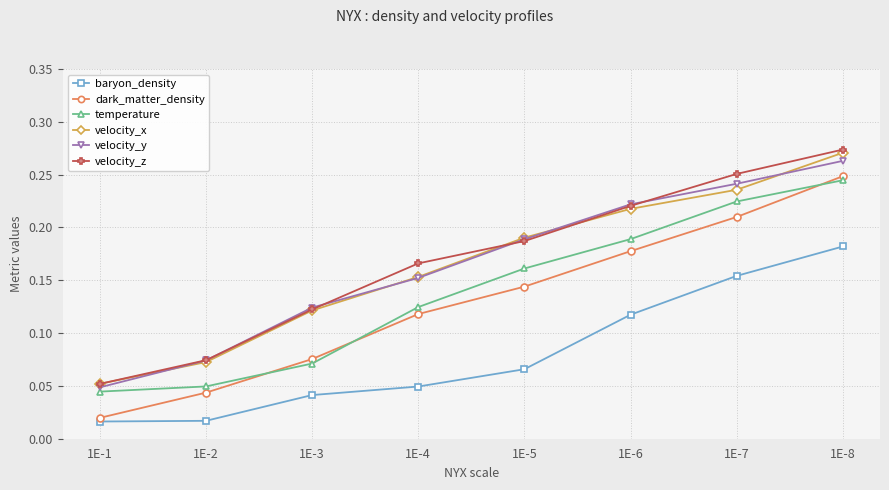

Which series has the largest range (max minus min)?

dark_matter_density